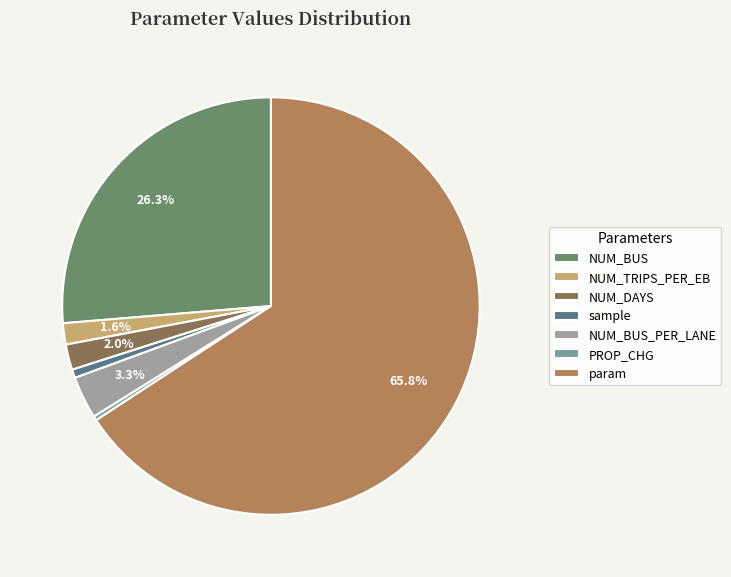

How many segments does this pie chart have?

7